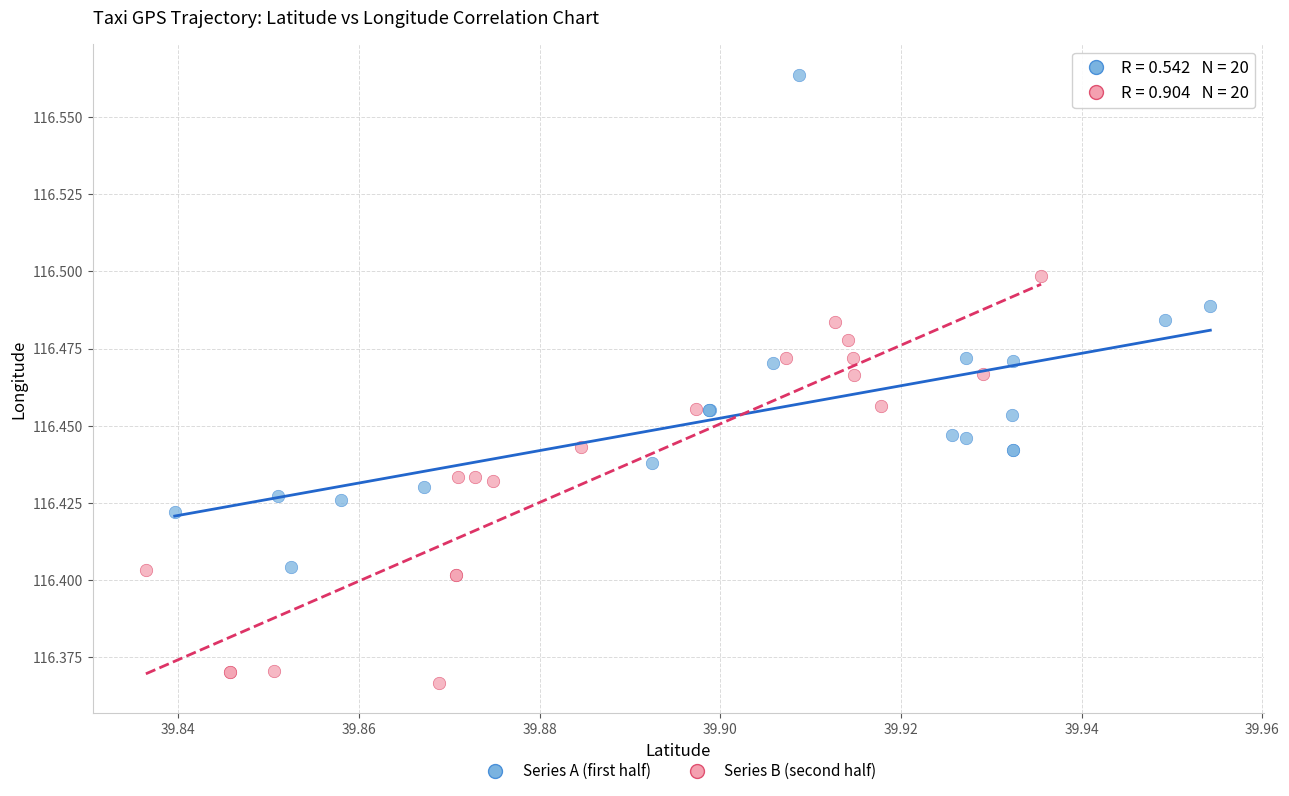

Which series reaches the maximum Y coordinate?

Series A (first half)